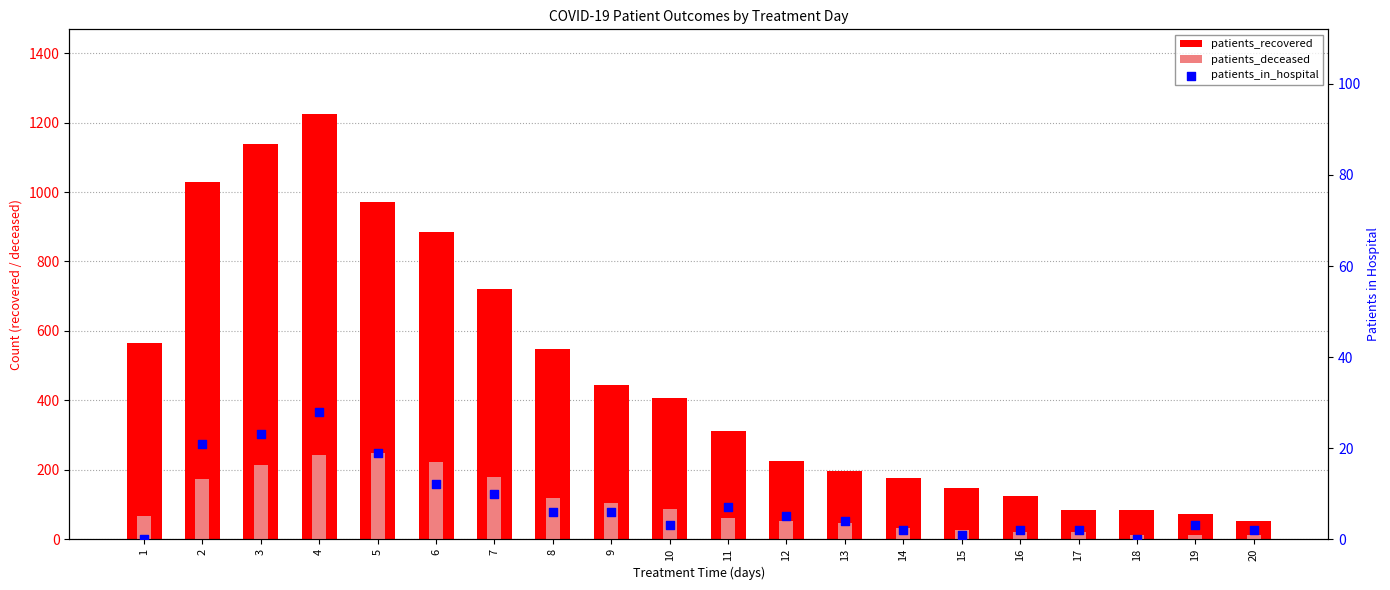

Which series has the largest total across all categories?

patients_recovered